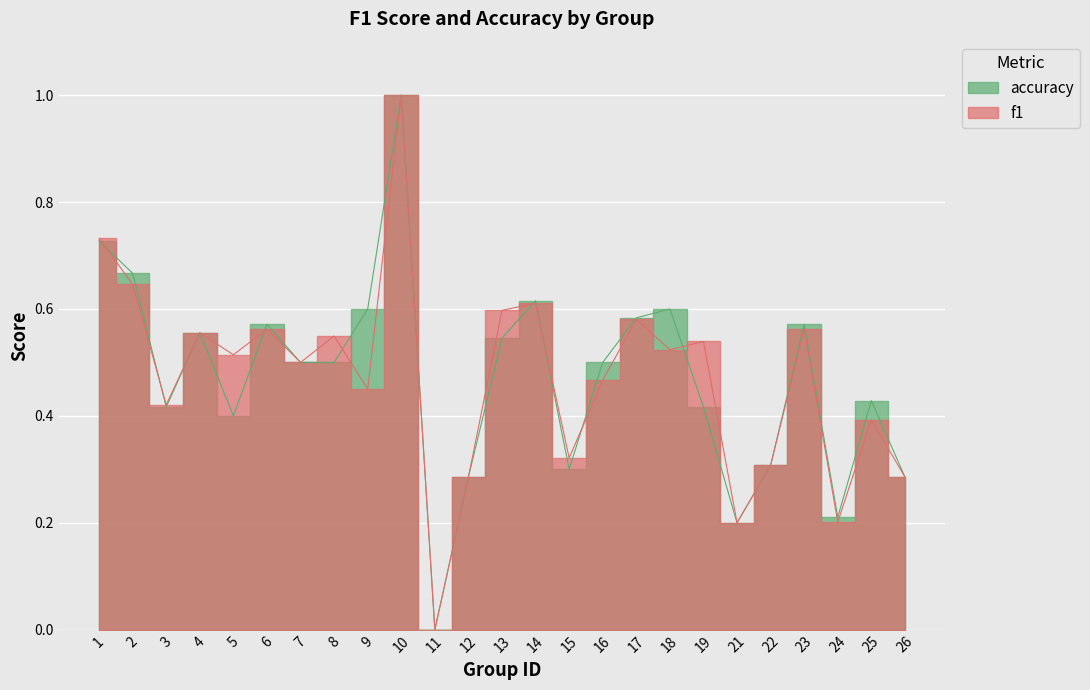

True or false: f1 and accuracy intersect in this chart.

True